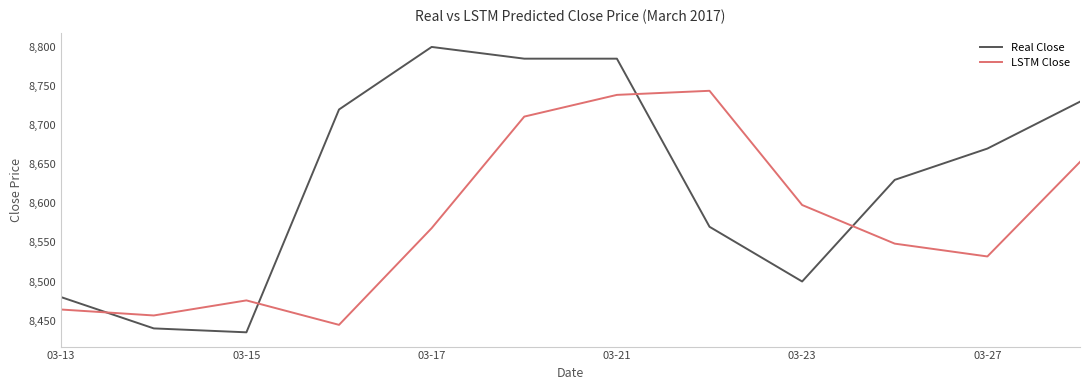

What is the difference between the maximum and minimum values in the LSTM Close series?

299.4